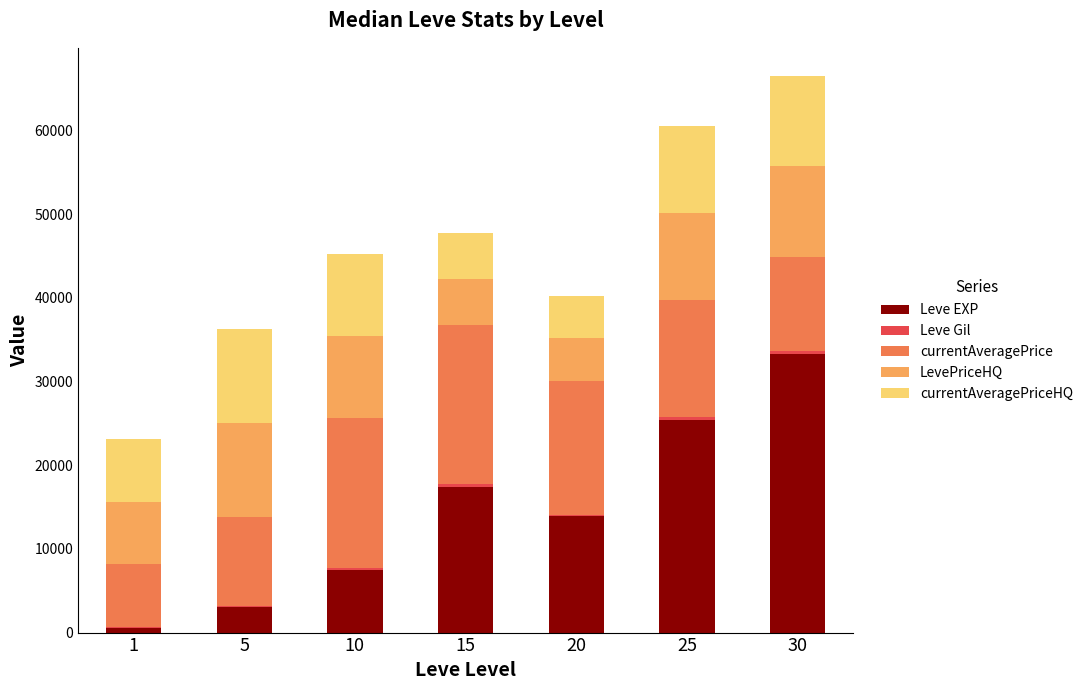

What is the sum of all Leve EXP values?

101007.7